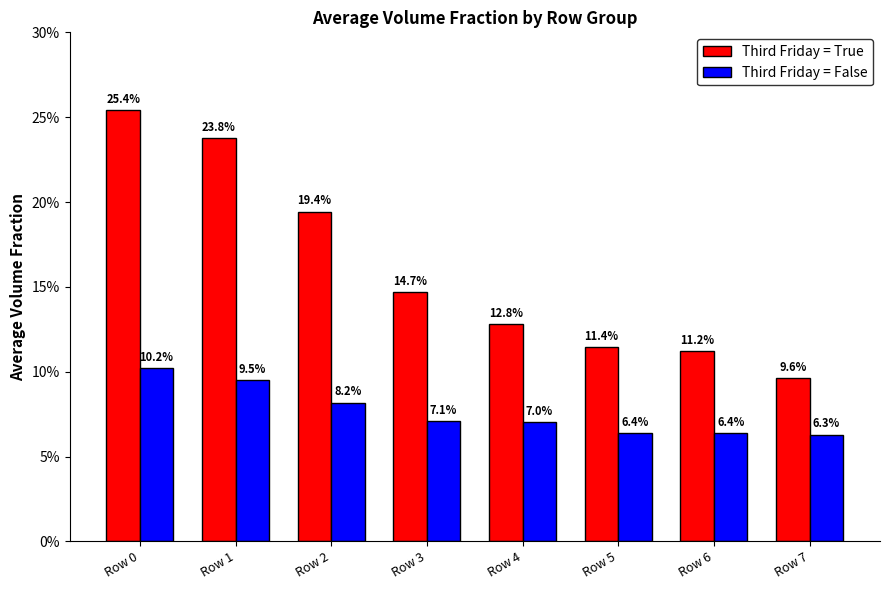

At how many categories does at least one series exceed 0?

8